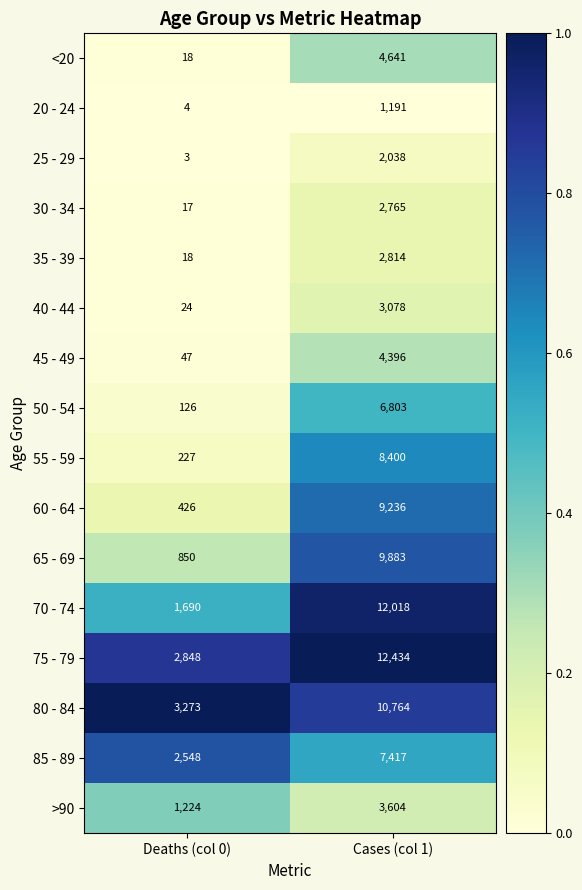

Which series has the largest total across all categories?

75 - 79